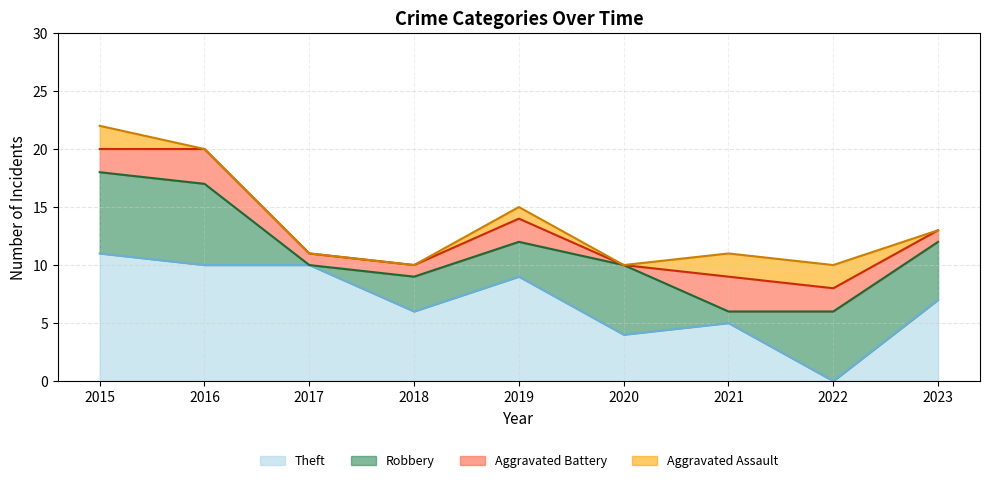

What is the difference between the maximum and minimum values in the Total series?

12